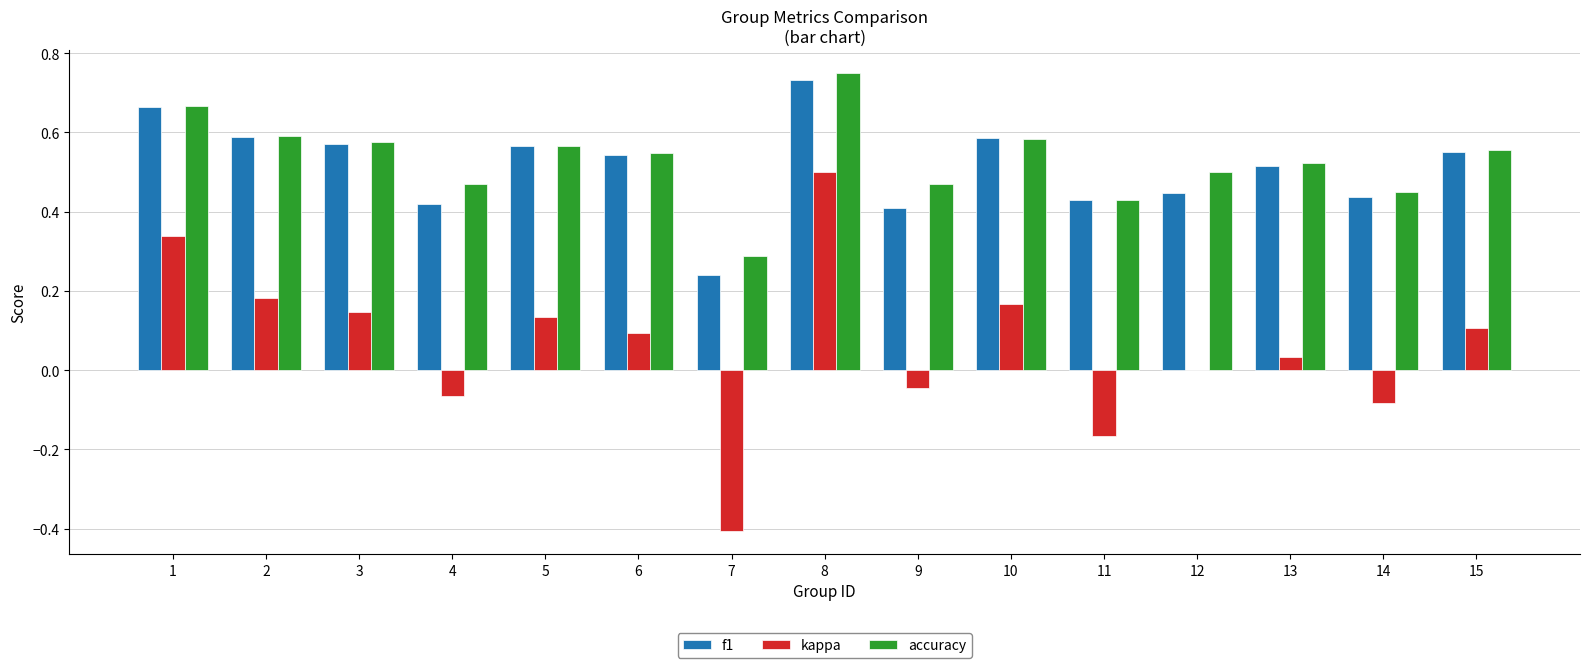

At which category does the chart reach its peak across all series?

8